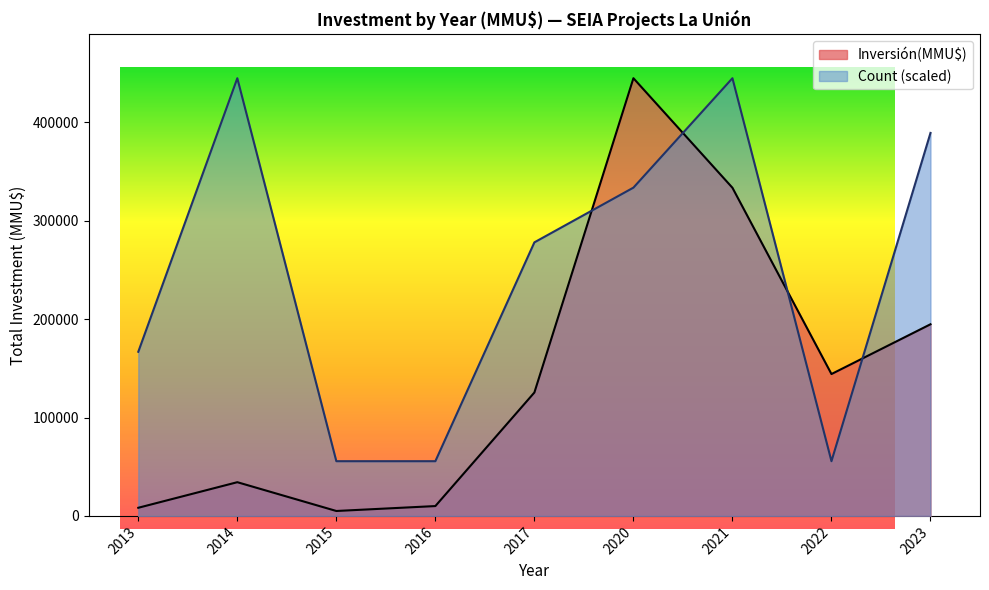

The Inversión(MMU$) series shows 34381 at 2023. True or false?

False